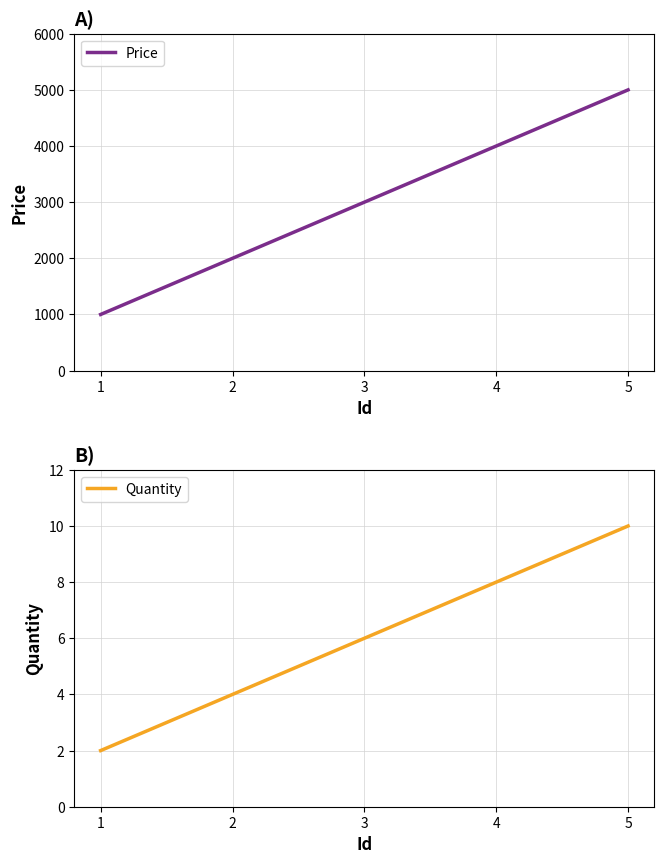

Rank the categories by Price value from lowest to highest.

1, 2, 3, 4, 5